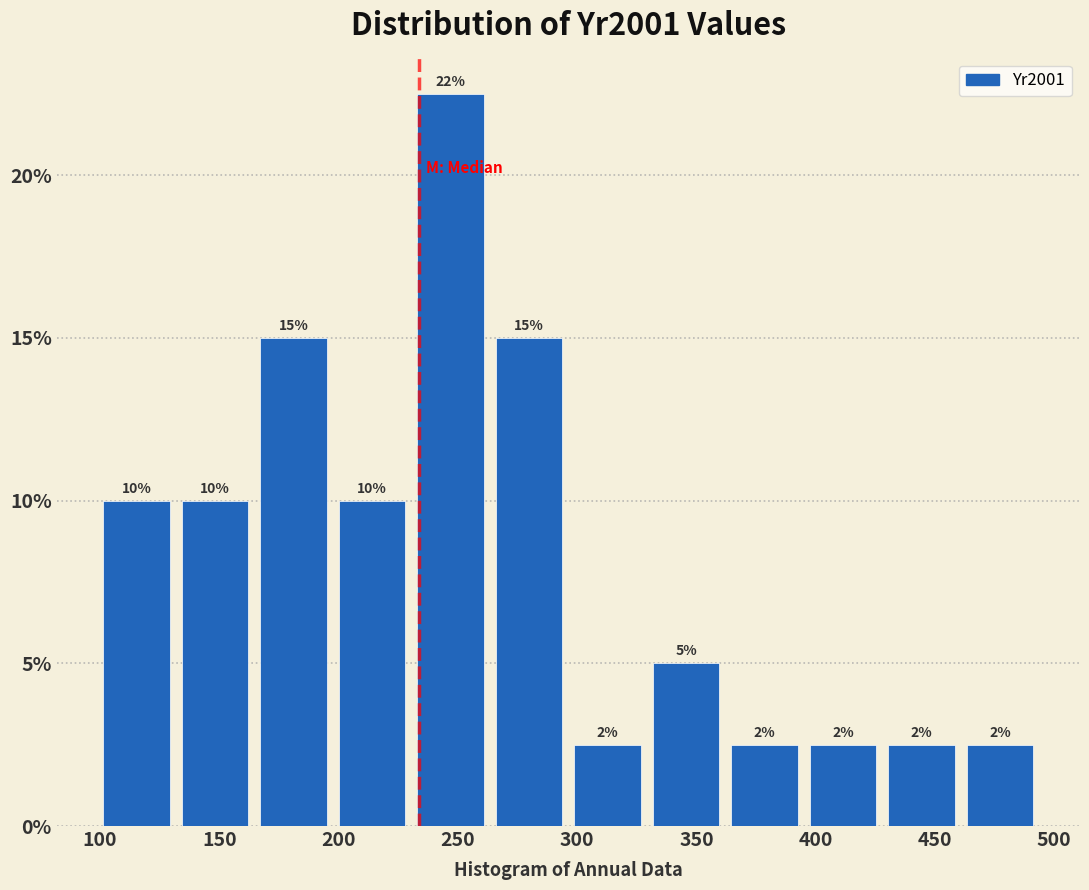

Which range on the x-axis has the tallest bar?

230 to 265